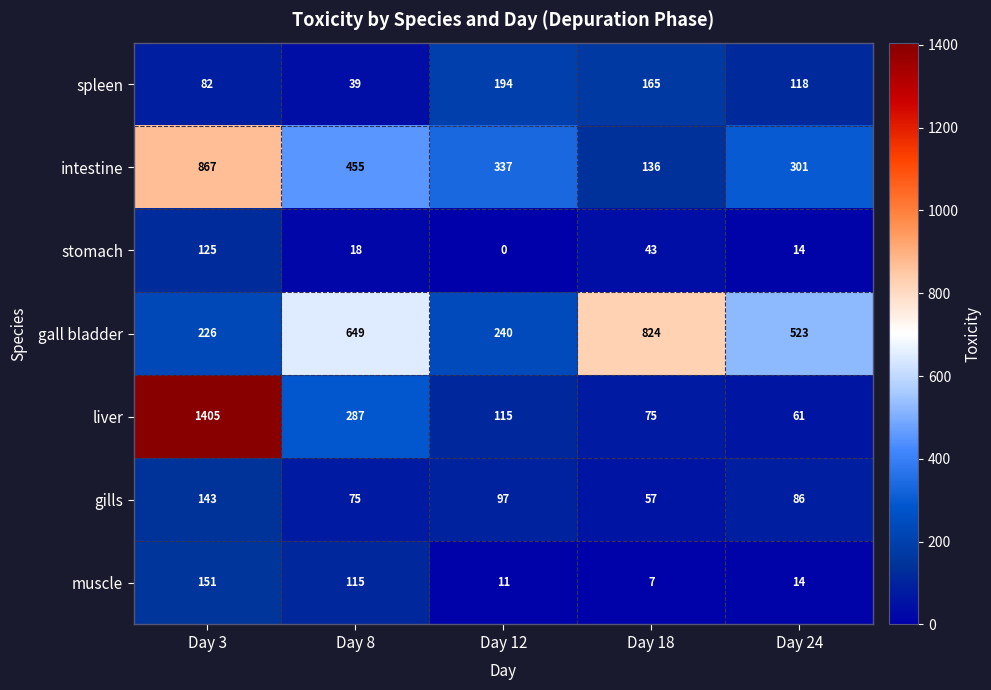

True or false: intestine has a value of 301 at Day 24.

True